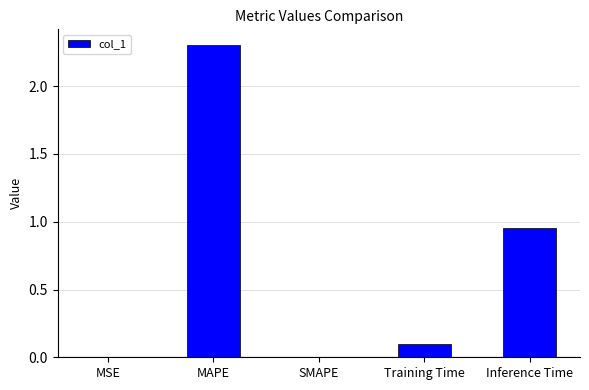

What is the change in value from MAPE to SMAPE?

-2.3